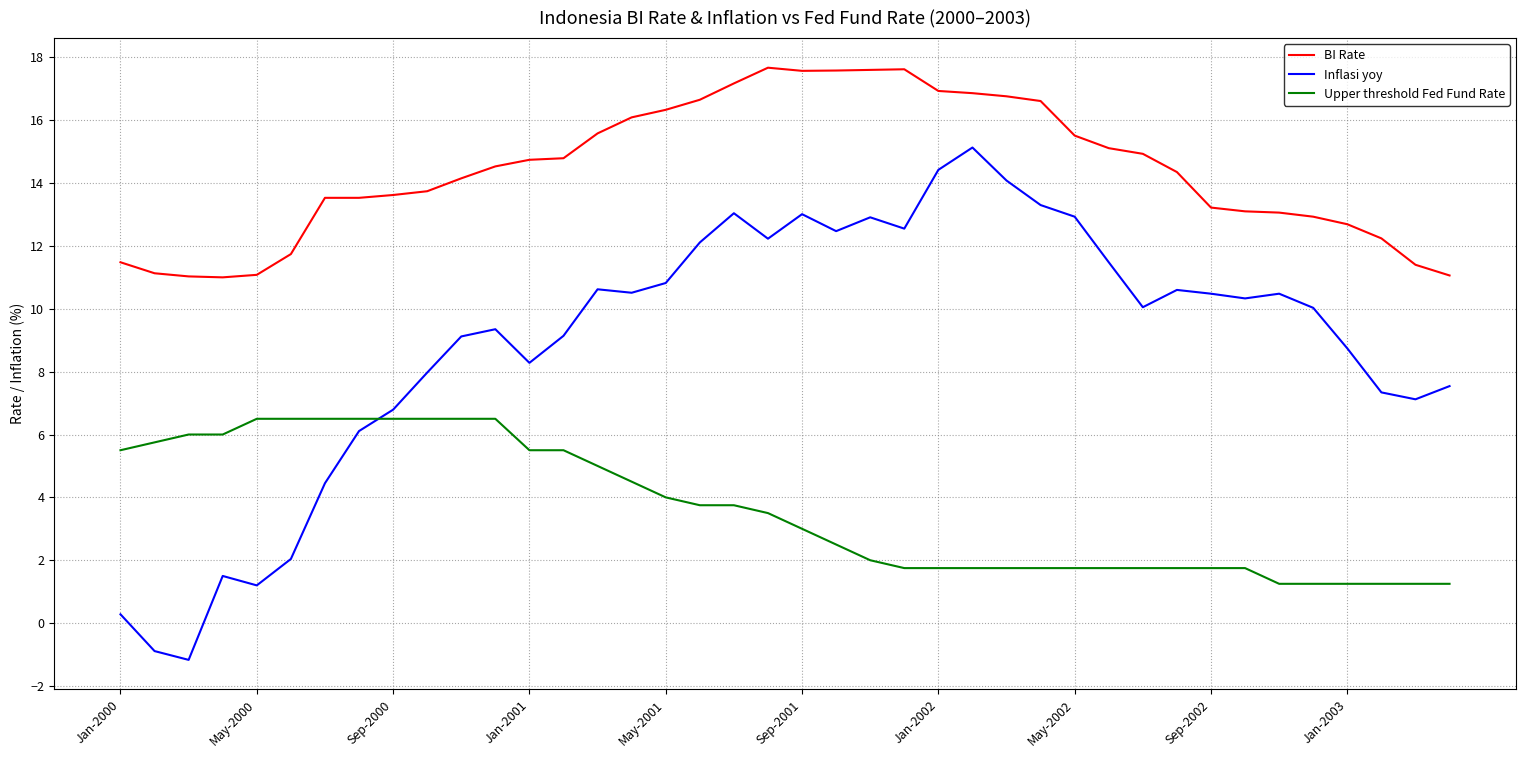

Which series has the widest spread of values?

Inflasi yoy